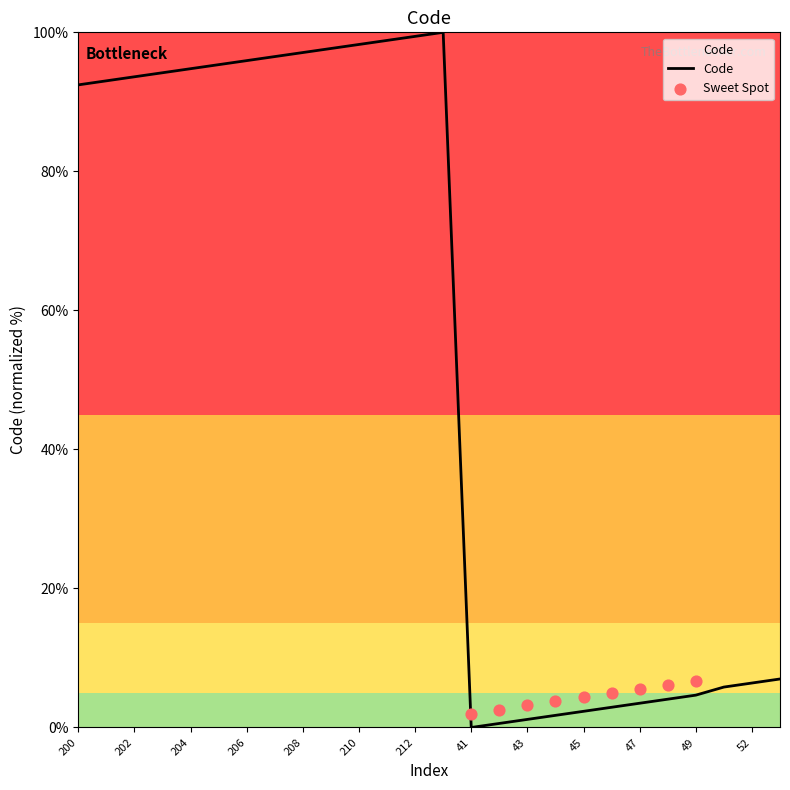

Between 43 and 41, which is larger?

43